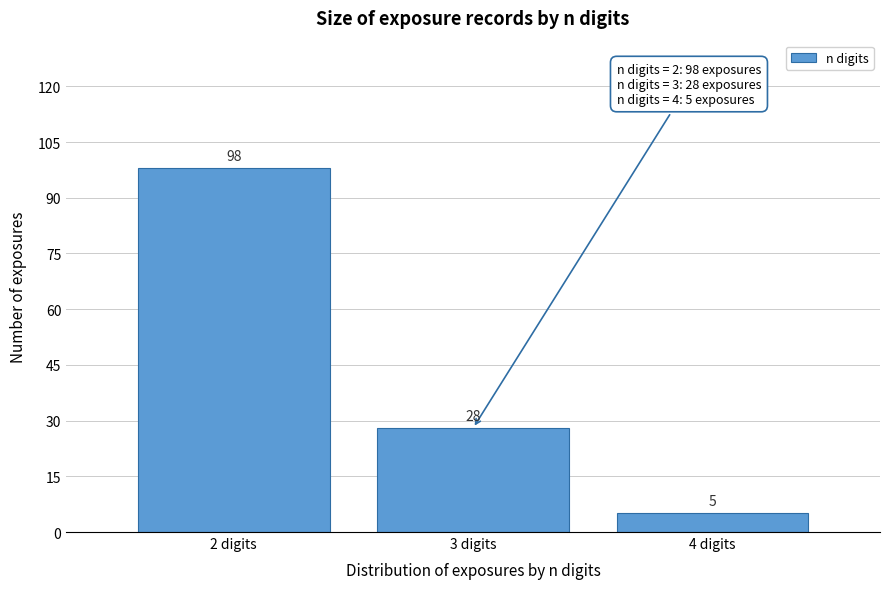

Reading left to right, list all the values displayed in this chart.

98	28	5